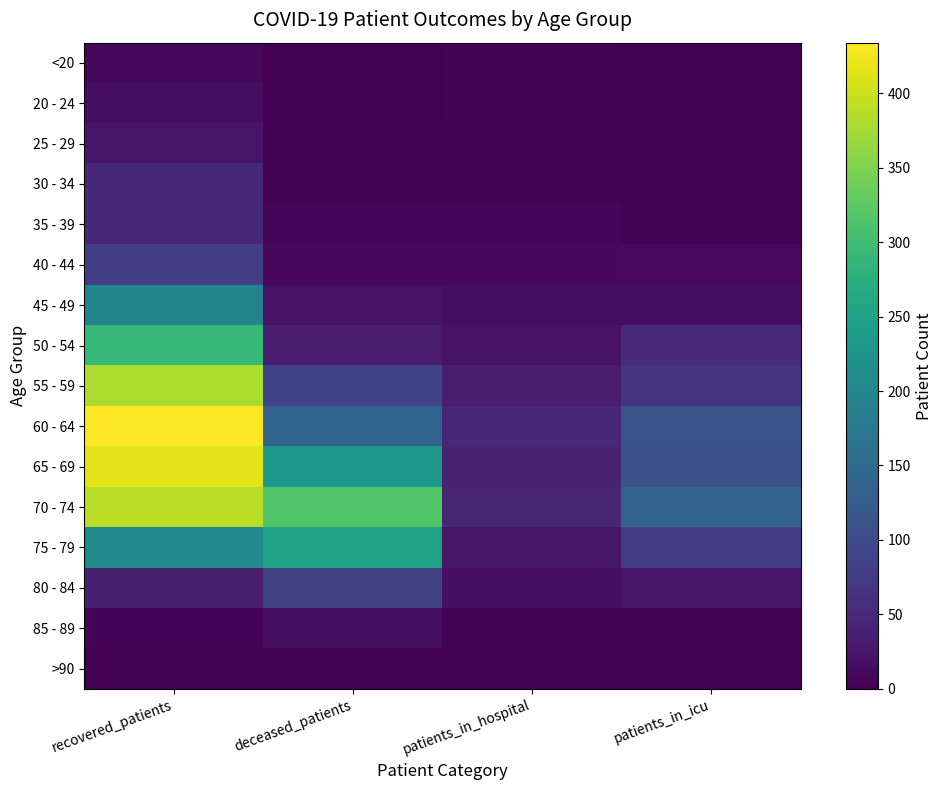

Which series has the largest range (max minus min)?

60 - 64